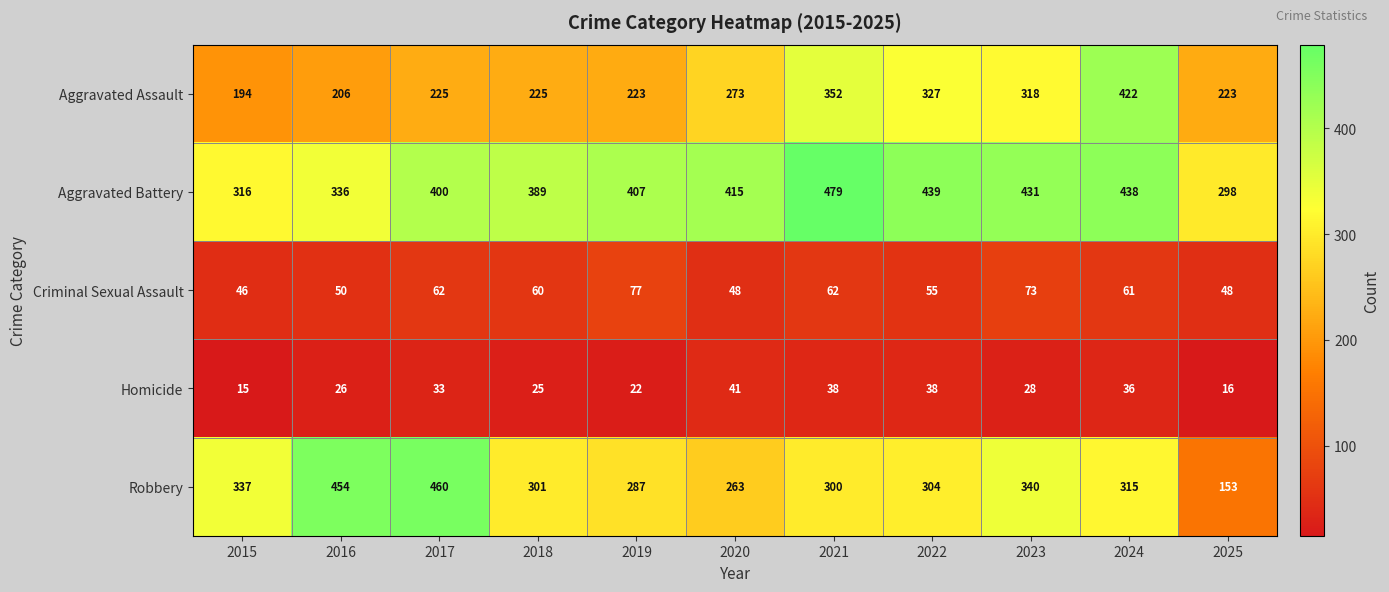

What is the difference between the maximum and second lowest values in the Aggravated Assault series?

216